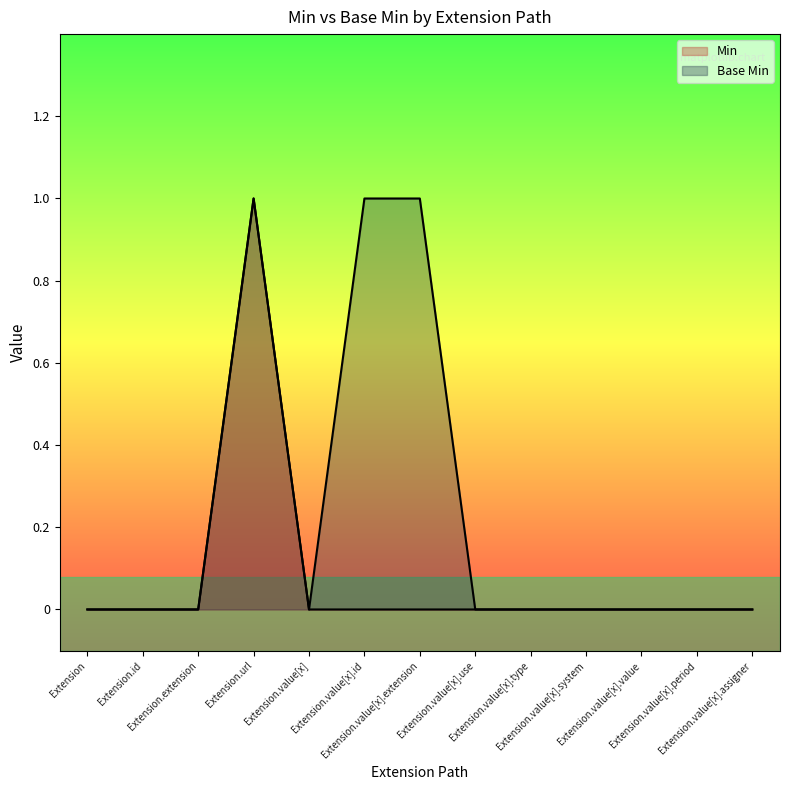

What are all the series names shown in the legend?

Min, Base Min